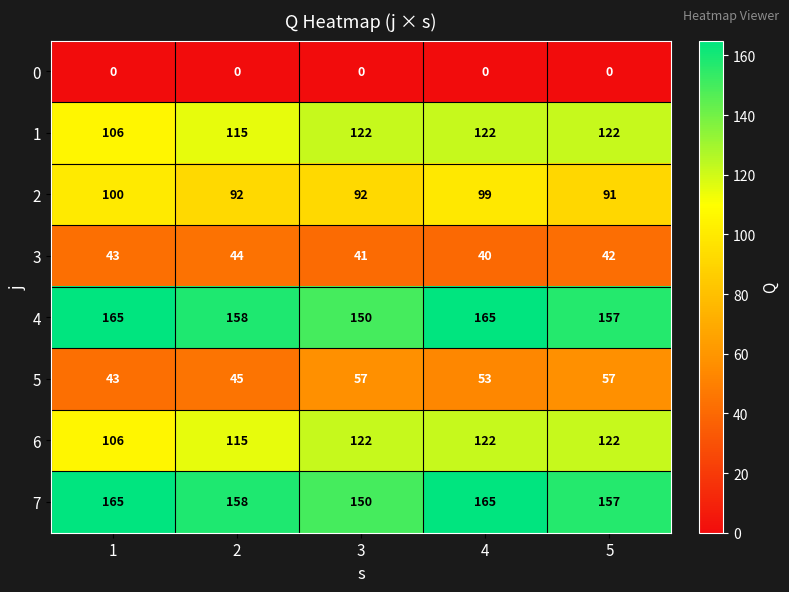

Is it true that 4 equals 165 at 1?

True